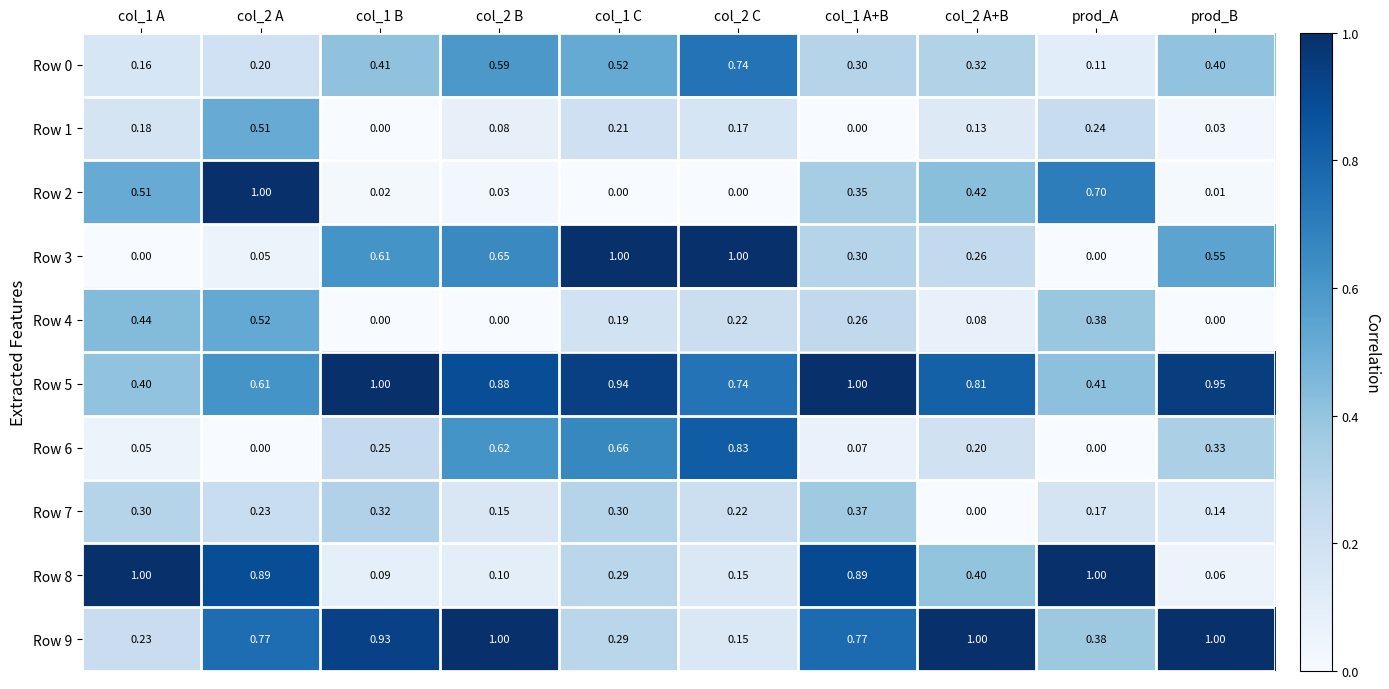

Which category has the lowest value in the Row 0 series?

prod_A